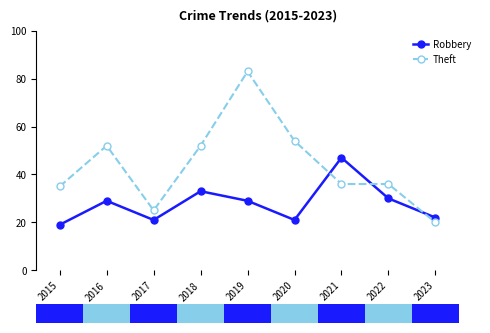

Count the number of data series in this chart.

2